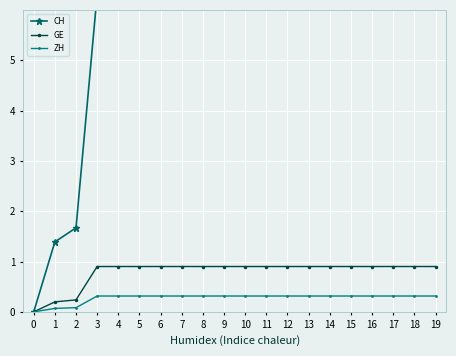

What is the value of the CH point at the 7th from the left?

6.3